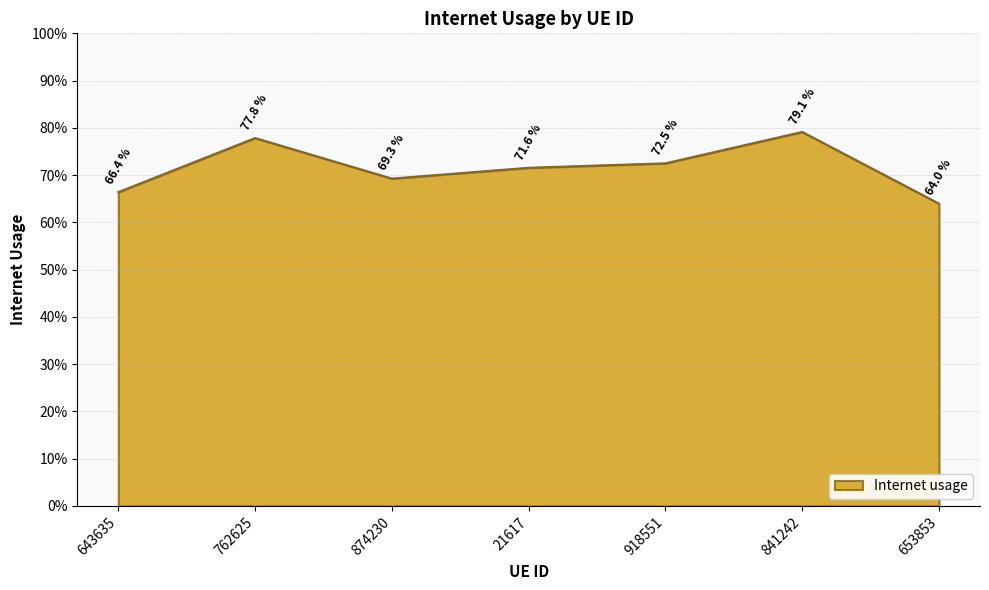

What is the label of the 3rd point from the left?

874230